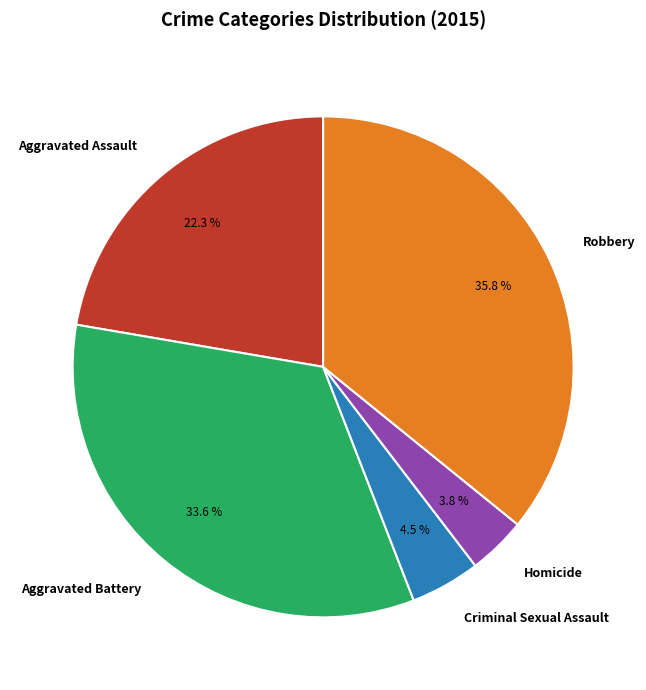

Between Aggravated Battery and Aggravated Assault, which is larger?

Aggravated Battery